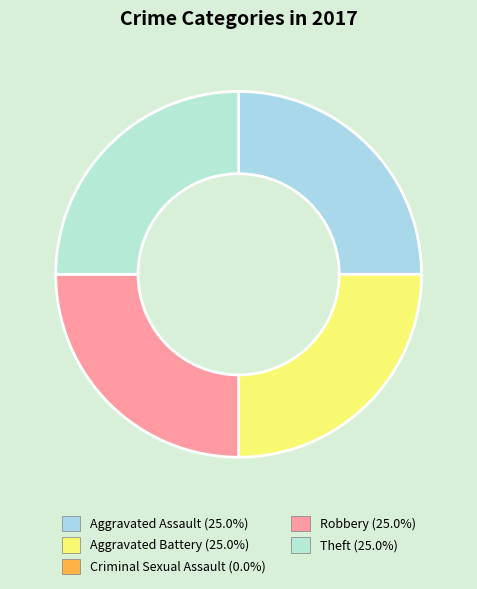

Between Robbery and Theft, which is larger?

Robbery